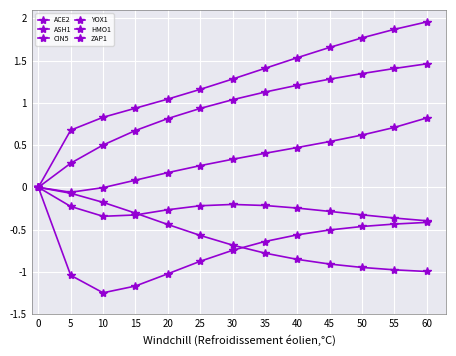

What is the difference between the CIN5 values at 10 and 5?

0.2